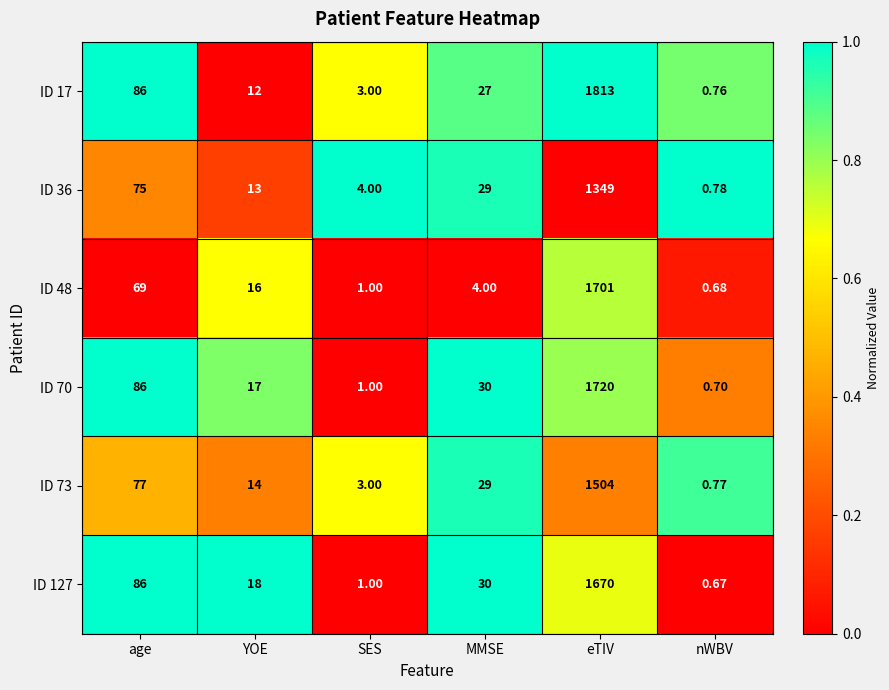

Which category has the lowest value across all series?

nWBV